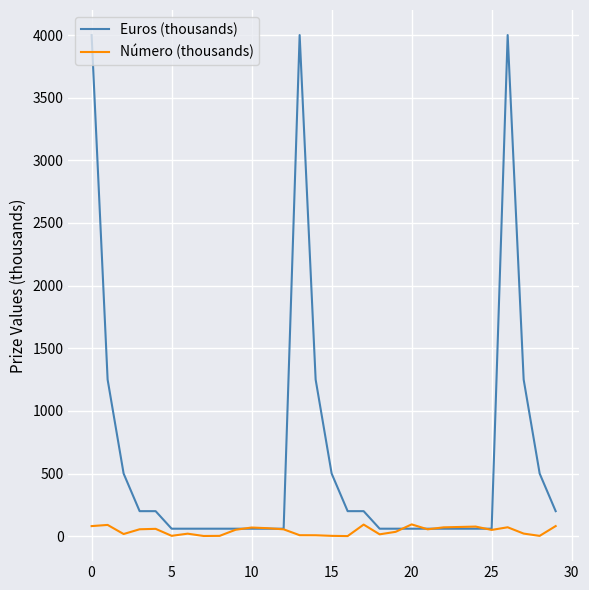

What is the maximum value shown in the chart?

4000.0